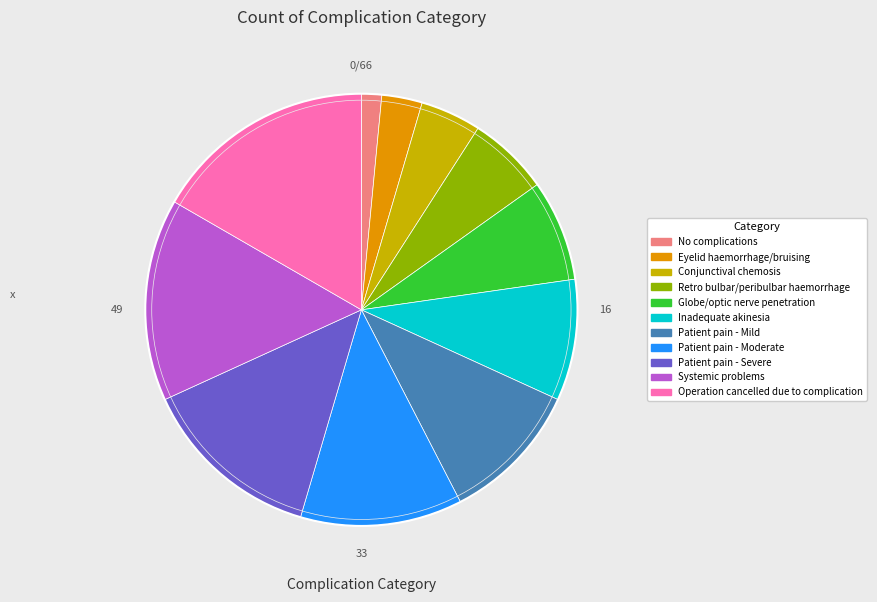

The Patient pain - Mild slice represents 11% of the pie. True or false?

True